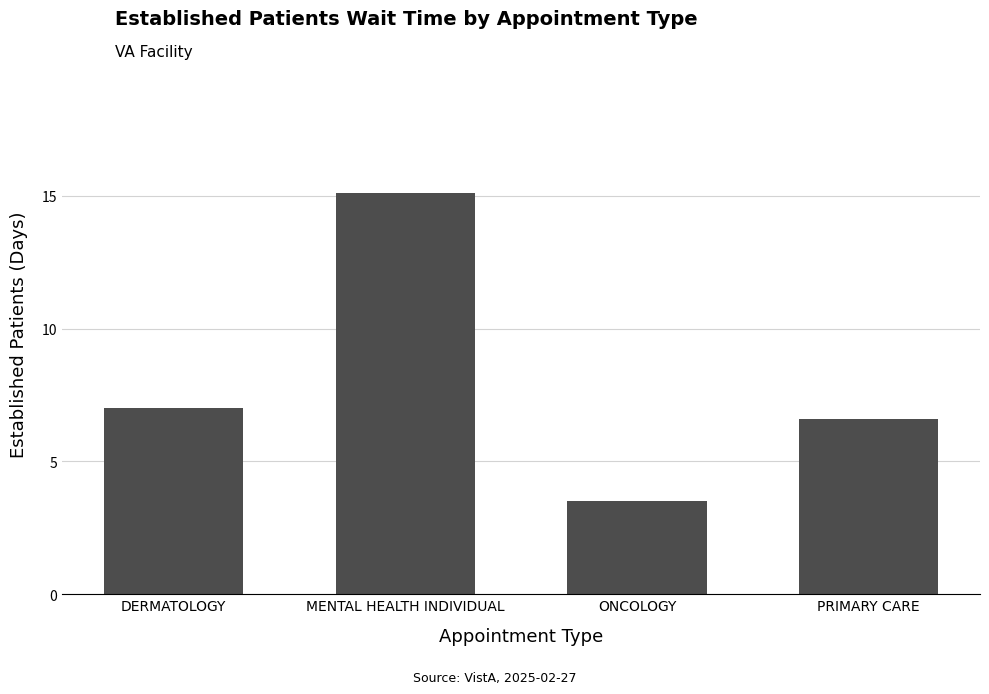

What is the difference between the maximum and minimum values?

11.6